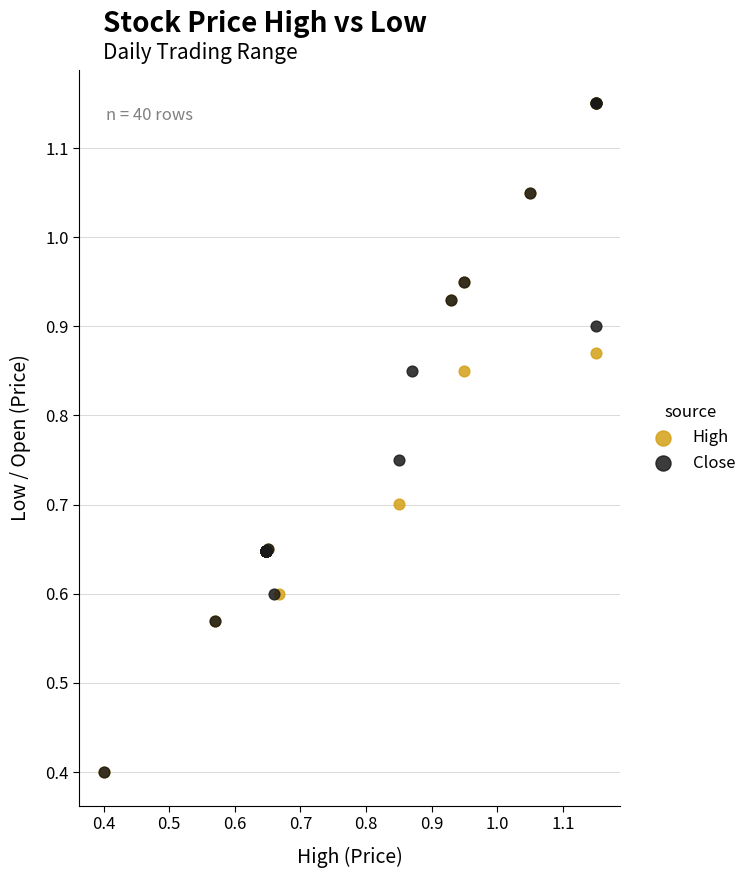

What are all the series names shown in the legend?

High, Close